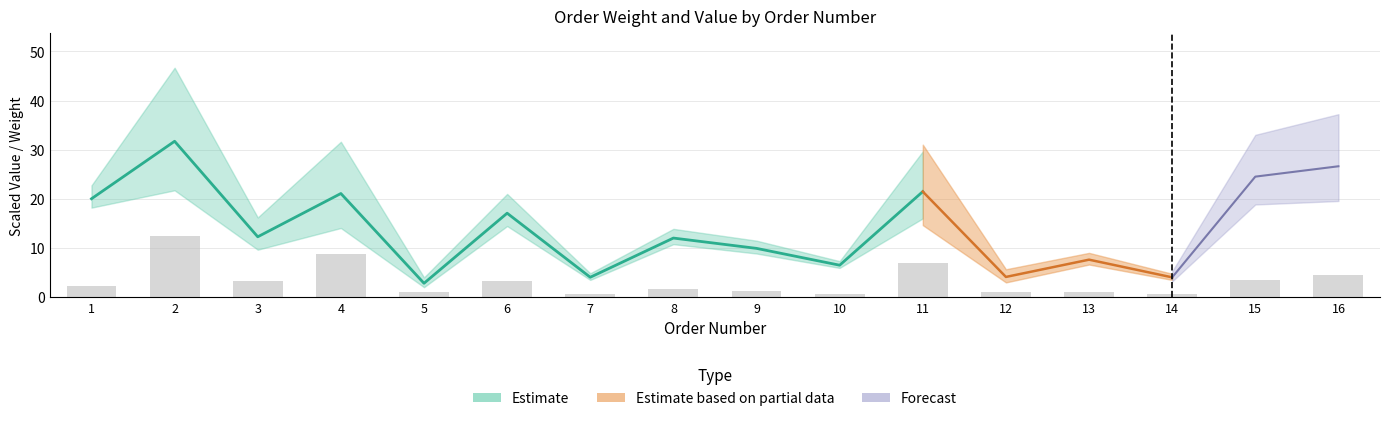

True or false: the data shows 3.5 at 15.

True